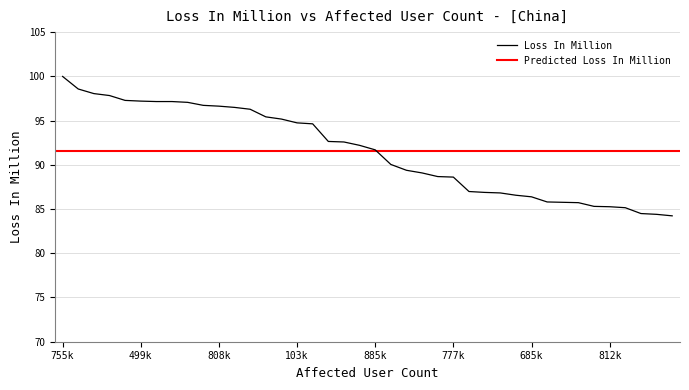

What is the average value?

91.5